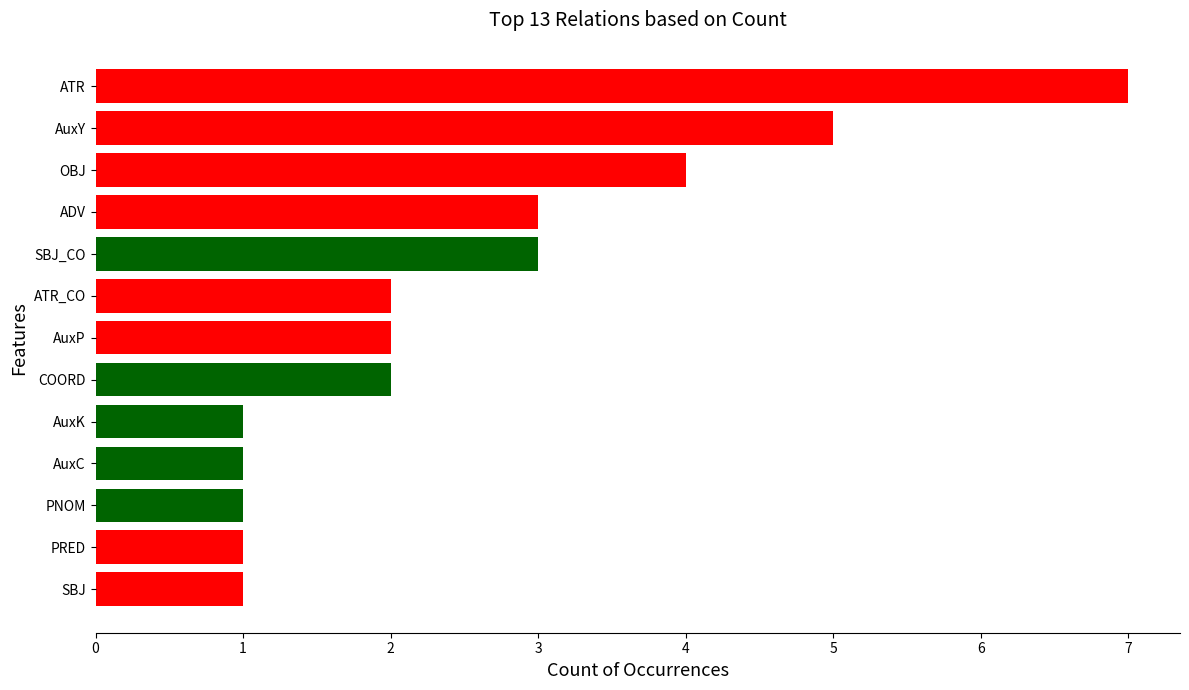

Count the number of categories in the chart.

13